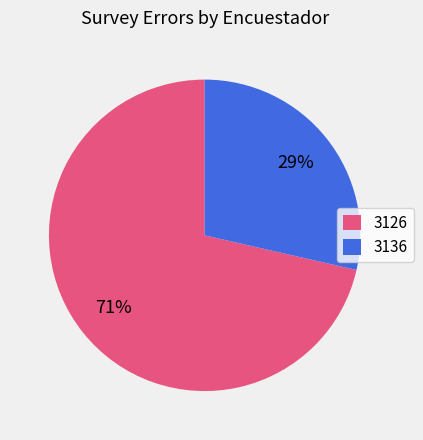

Is the sum of 3126 and 3136 greater than half?

Yes